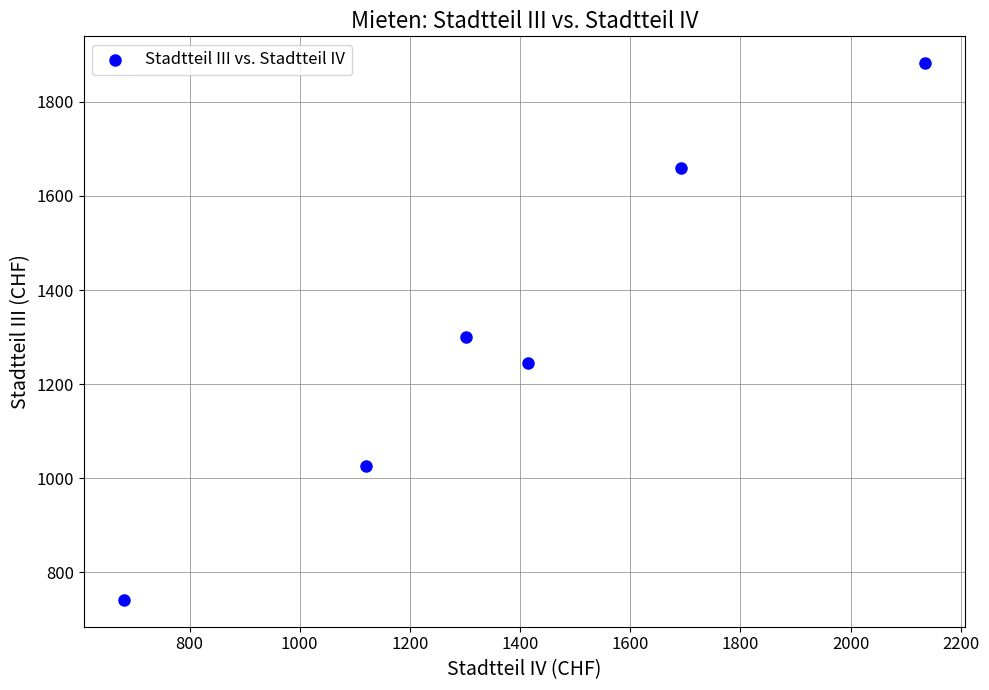

What is the range of Y values (max minus min)?

1141.1